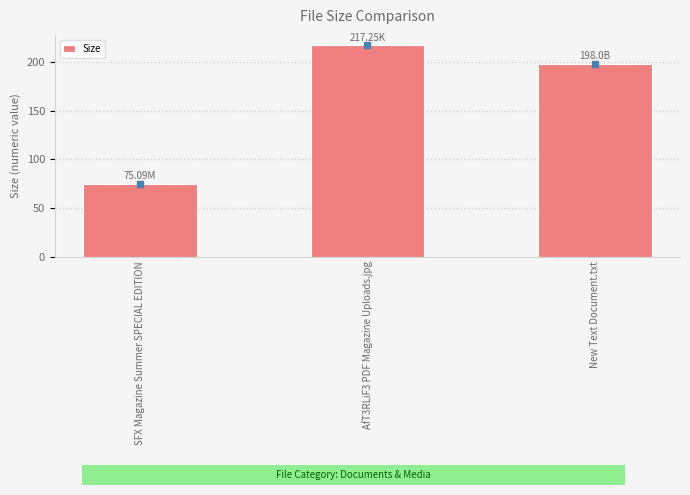

The chart shows a value of 129.5 at SFX Magazine Summer SPECIAL EDITION. True or false?

False